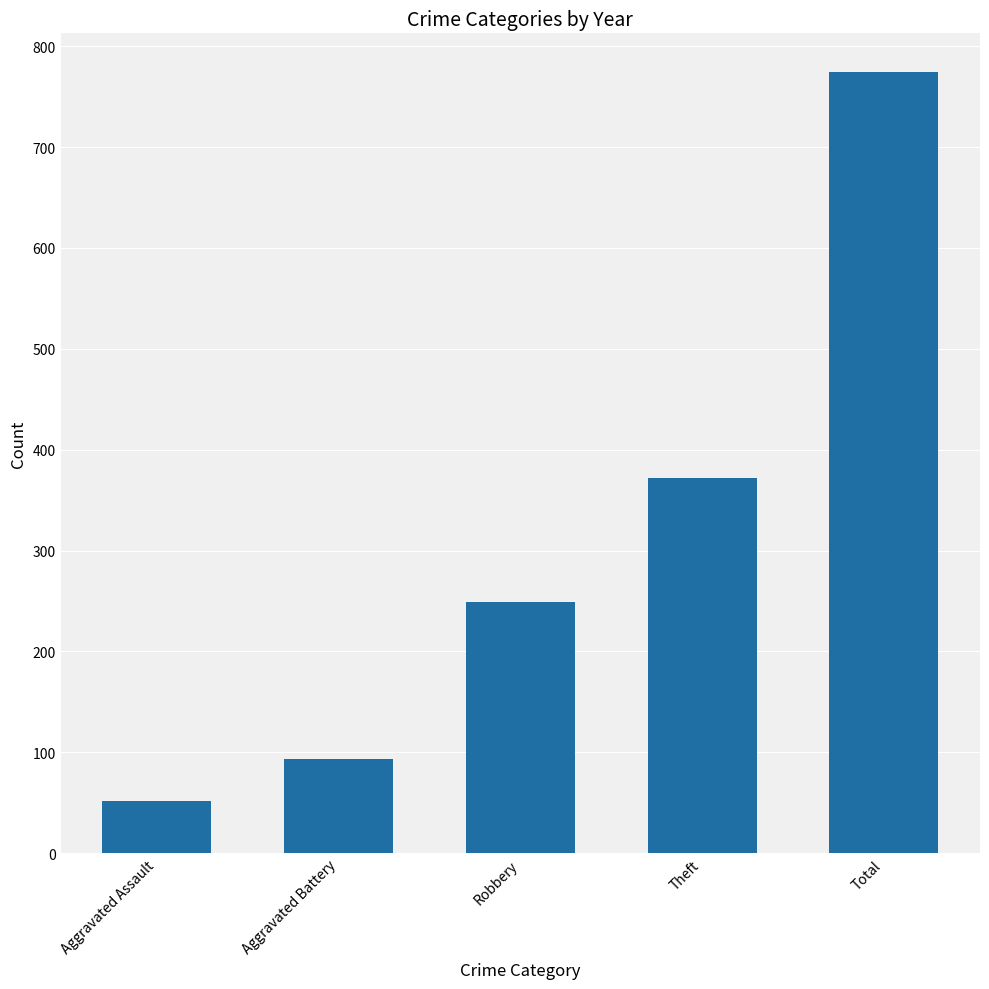

What is the ratio of the value at Theft to the value at Total?

0.5